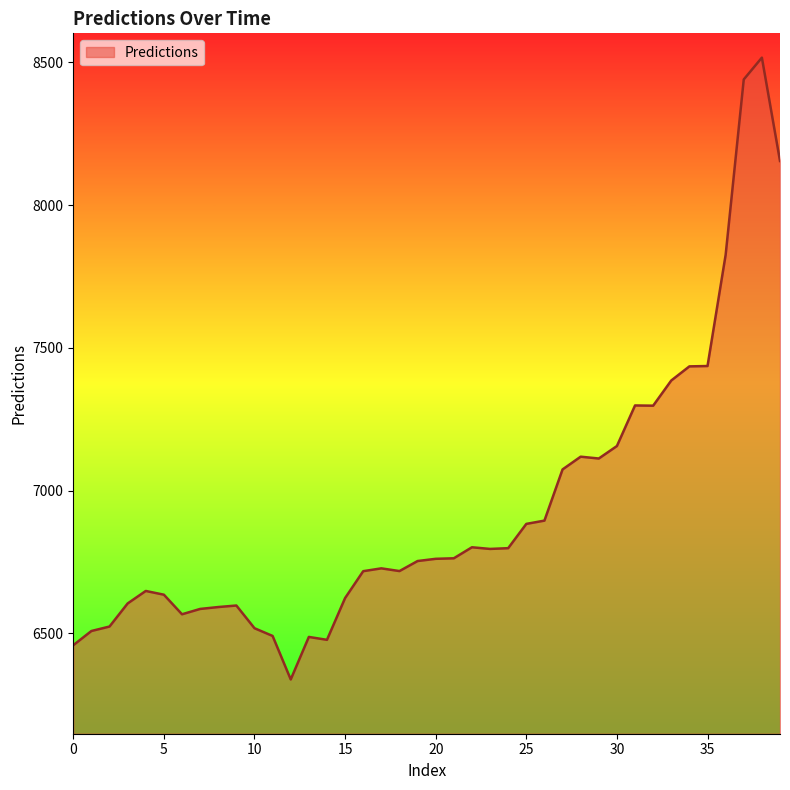

What is the difference between the maximum and minimum values?

2178.9